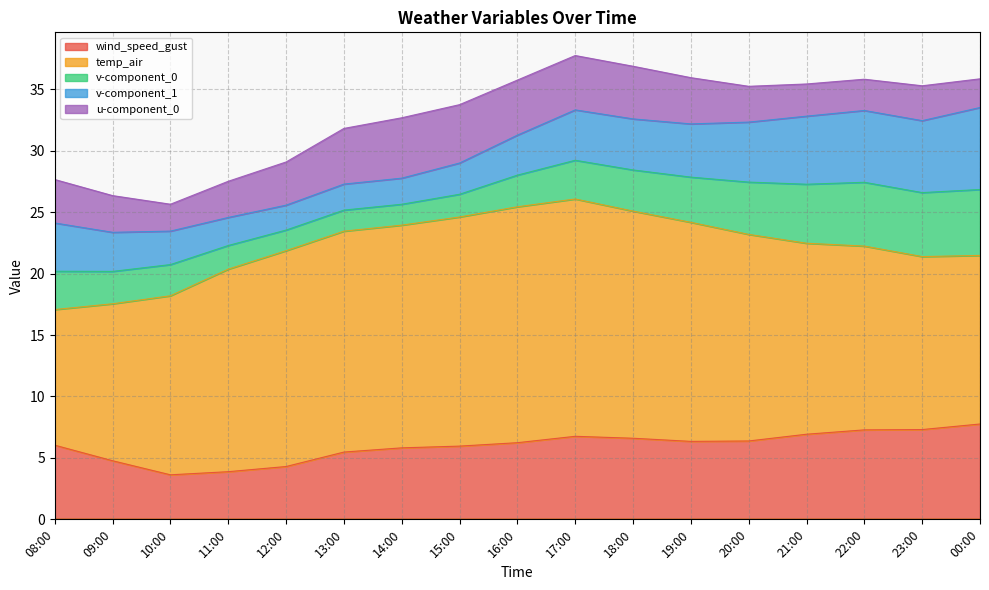

Reading right to left, transcribe all the data shown in this chart.

wind_speed_gust: 00:00=7.8	23:00=7.3	22:00=7.3	21:00=6.9	20:00=6.4	19:00=6.3	18:00=6.6	17:00=6.8	16:00=6.2	15:00=6.0	14:00=5.8	13:00=5.5	12:00=4.3	11:00=3.9	10:00=3.6	09:00=4.8	08:00=6.0
temp_air: 00:00=13.7	23:00=14.1	22:00=15.0	21:00=15.5	20:00=16.8	19:00=17.8	18:00=18.5	17:00=19.3	16:00=19.2	15:00=18.6	14:00=18.1	13:00=18.0	12:00=17.6	11:00=16.5	10:00=14.6	09:00=12.8	08:00=11.0
v-component_0: 00:00=5.4	23:00=5.2	22:00=5.2	21:00=4.8	20:00=4.3	19:00=3.7	18:00=3.3	17:00=3.2	16:00=2.6	15:00=1.8	14:00=1.7	13:00=1.7	12:00=1.7	11:00=1.9	10:00=2.5	09:00=2.6	08:00=3.1
v-component_1: 00:00=6.7	23:00=5.9	22:00=5.8	21:00=5.5	20:00=4.9	19:00=4.3	18:00=4.2	17:00=4.1	16:00=3.3	15:00=2.5	14:00=2.1	13:00=2.1	12:00=2.0	11:00=2.3	10:00=2.7	09:00=3.2	08:00=3.9
u-component_0: 00:00=2.3	23:00=2.8	22:00=2.5	21:00=2.6	20:00=2.9	19:00=3.8	18:00=4.3	17:00=4.4	16:00=4.5	15:00=4.8	14:00=4.9	13:00=4.5	12:00=3.5	11:00=2.9	10:00=2.2	09:00=3.0	08:00=3.5